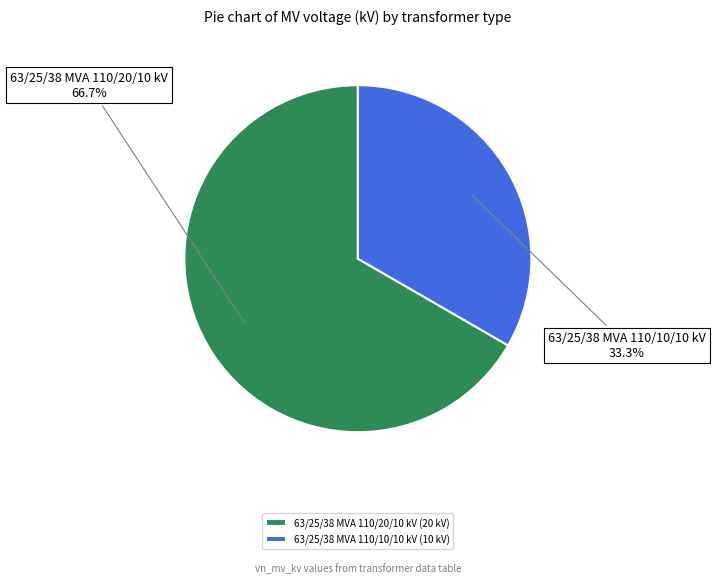

Rank the categories by value from highest to lowest.

63/25/38 MVA 110/20/10 kV, 63/25/38 MVA 110/10/10 kV